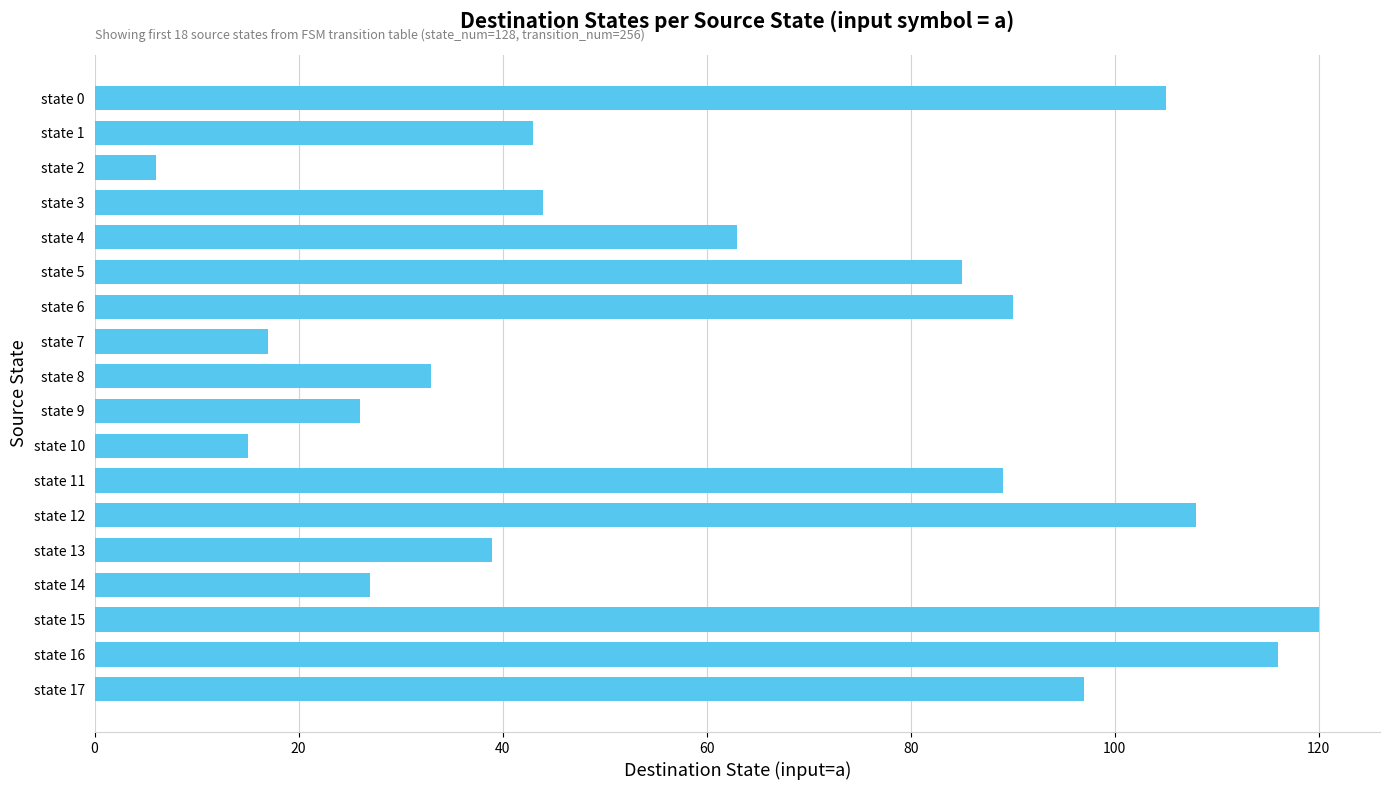

At which category does the chart reach its minimum across all series?

state 2